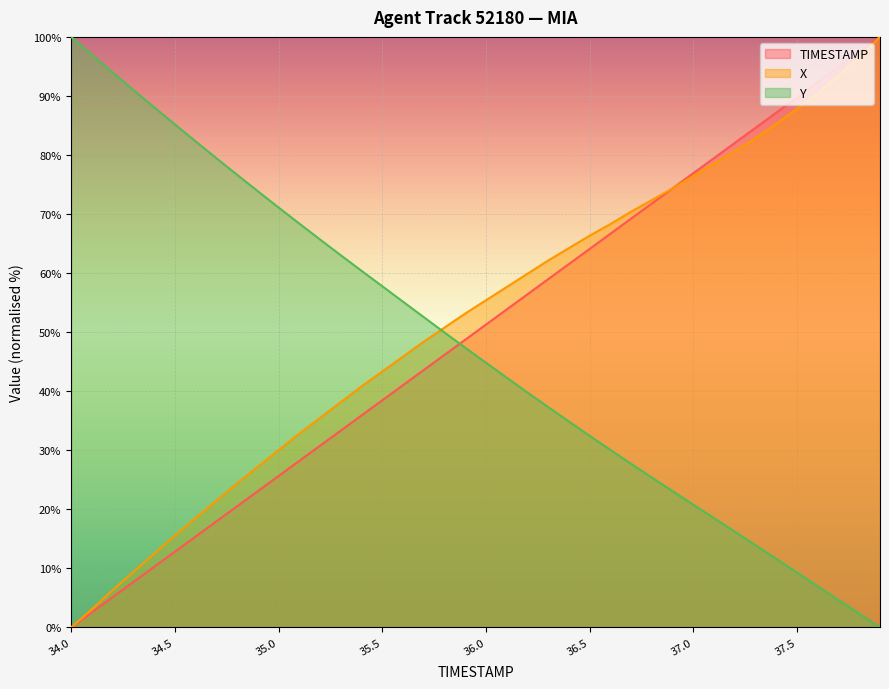

List the series in order of their peak value, lowest first.

TIMESTAMP, X, Y